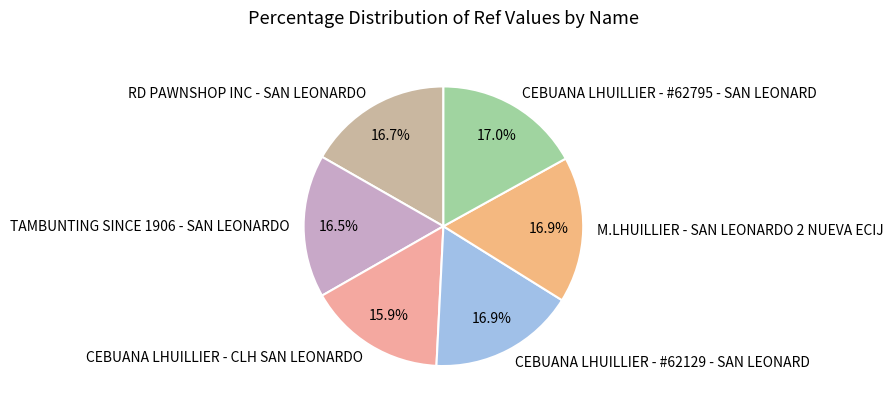

What portion of the pie excludes CEBUANA LHUILLIER - #62795 - SAN LEONARD?

83.0%